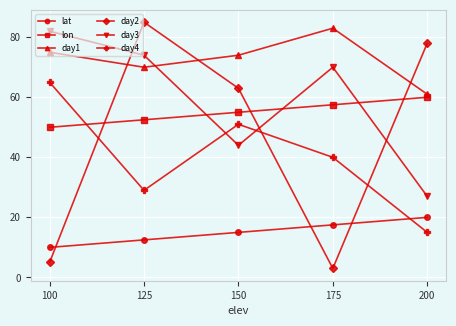

Is it true that day4 equals 7.0 at 200?

False